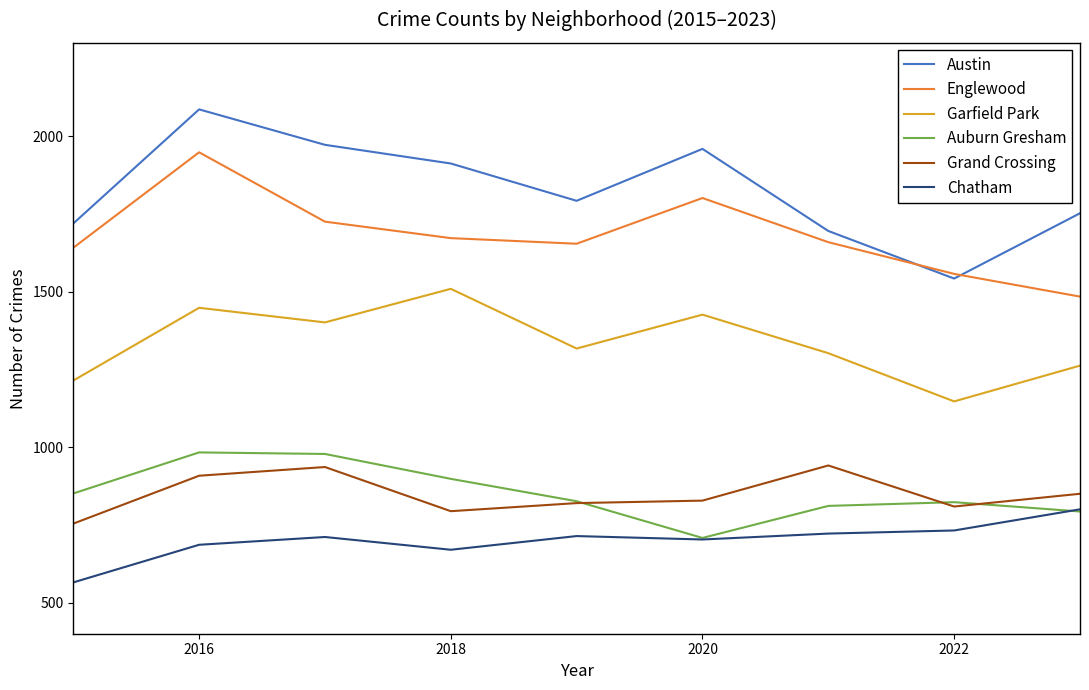

Which series has the largest total across all categories?

Austin